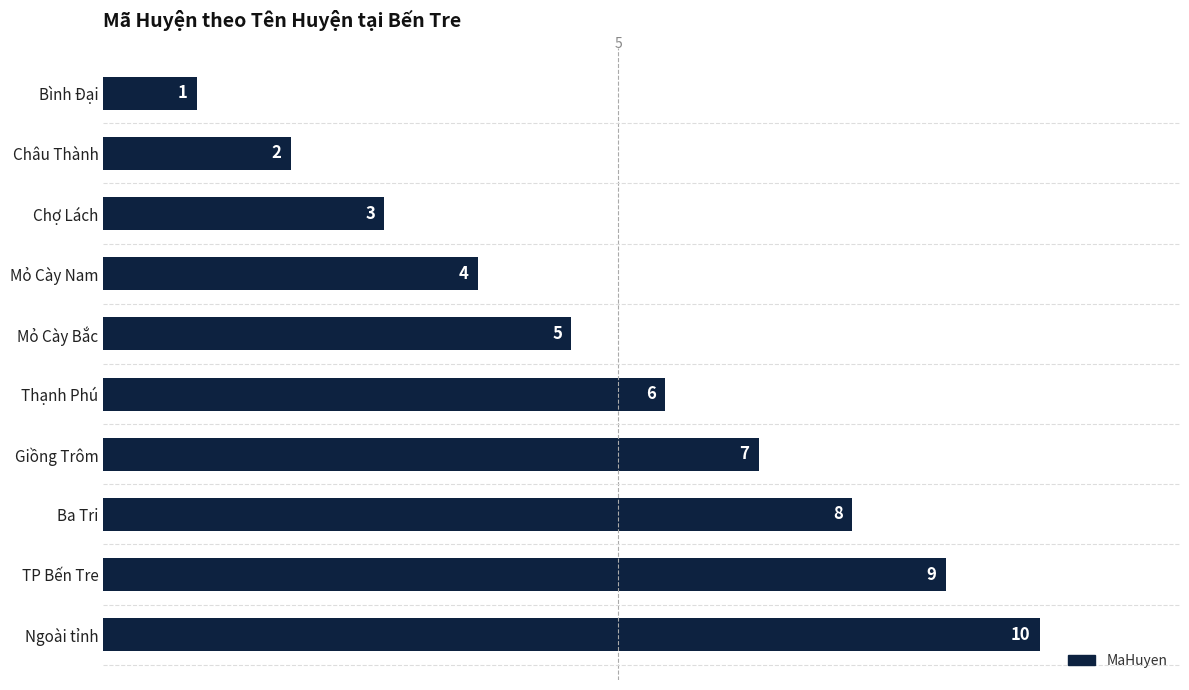

What is the difference between the values at Bình Đại and TP Bến Tre?

8